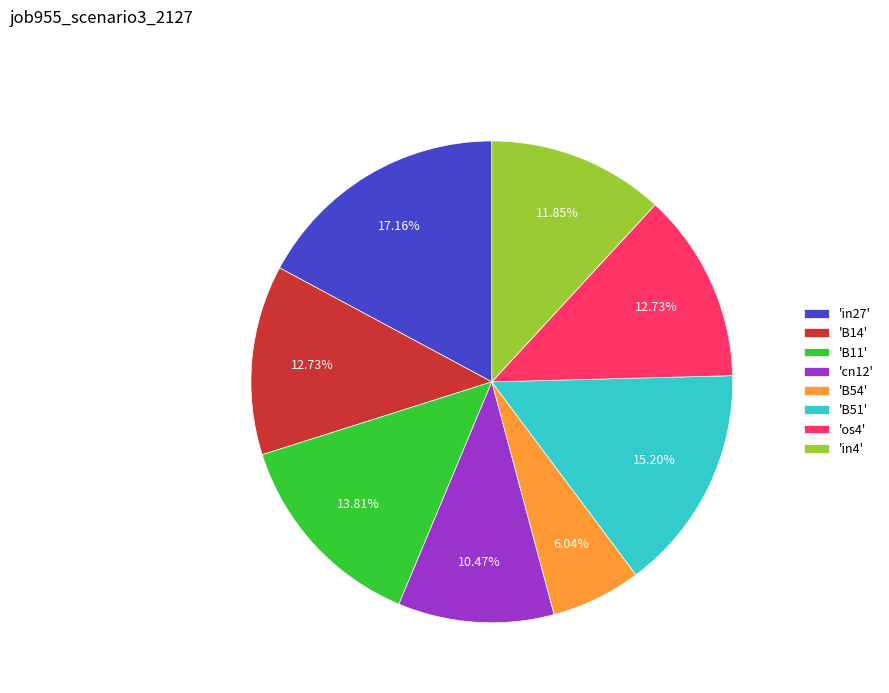

To the nearest percent, what is the difference between the largest and smallest slice percentages?

11%